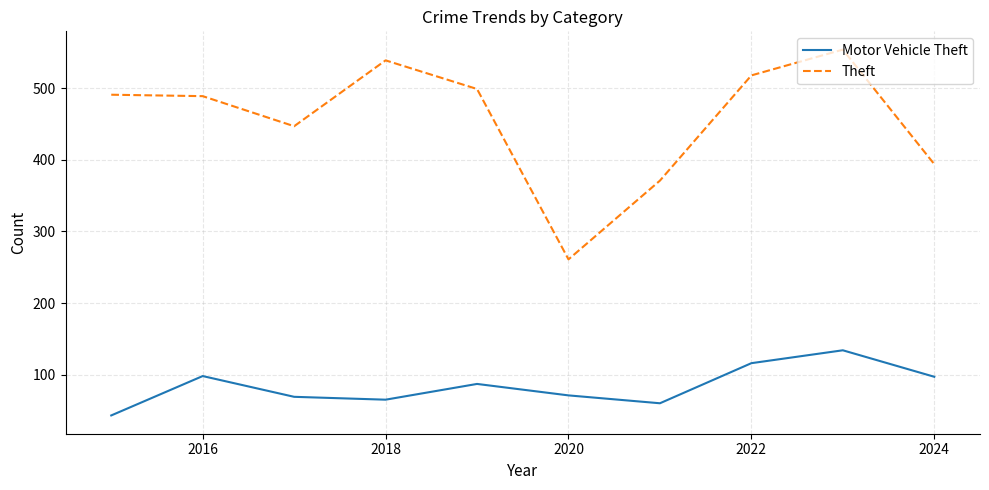

List the series in order of their overall mean, highest first.

Theft, Motor Vehicle Theft